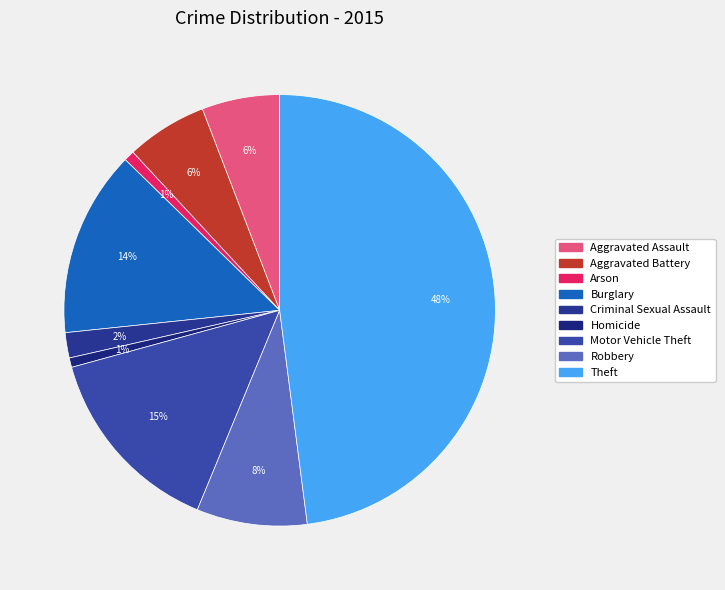

Is it true that Motor Vehicle Theft is 15% of the pie?

True